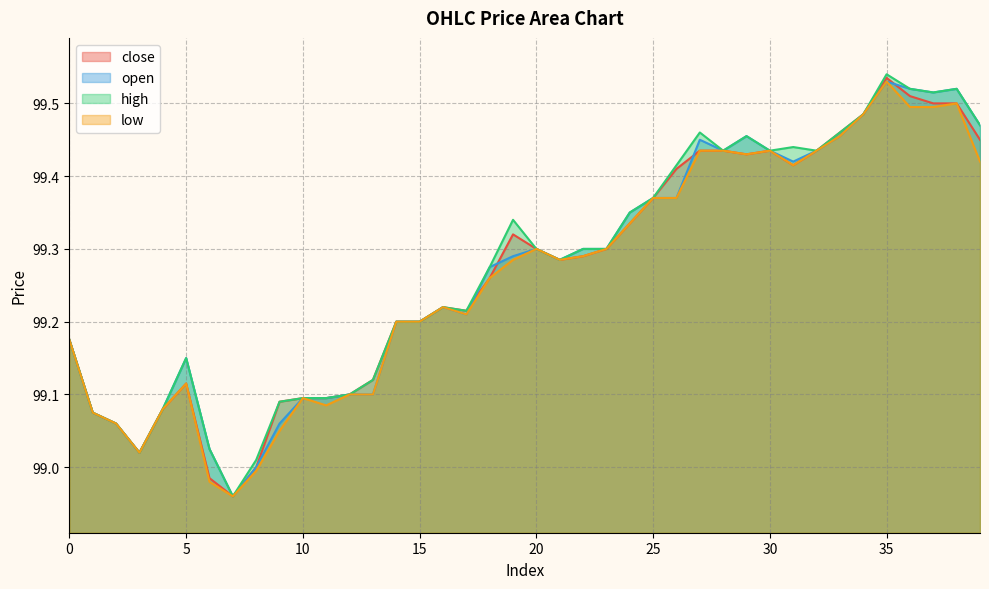

What is the sum of the open values at 36 and 2?

198.6